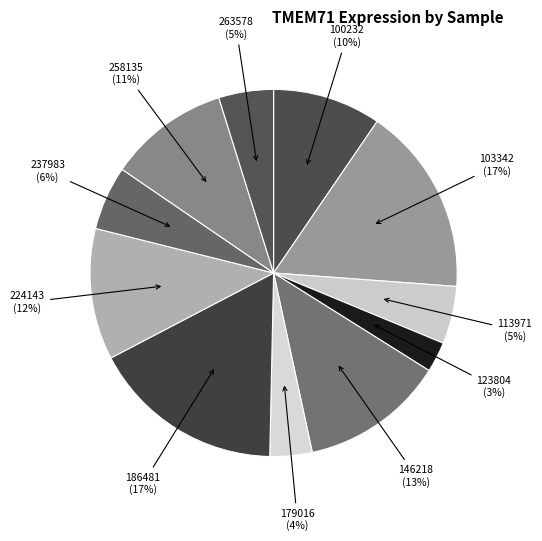

Count the number of slices in the pie.

11